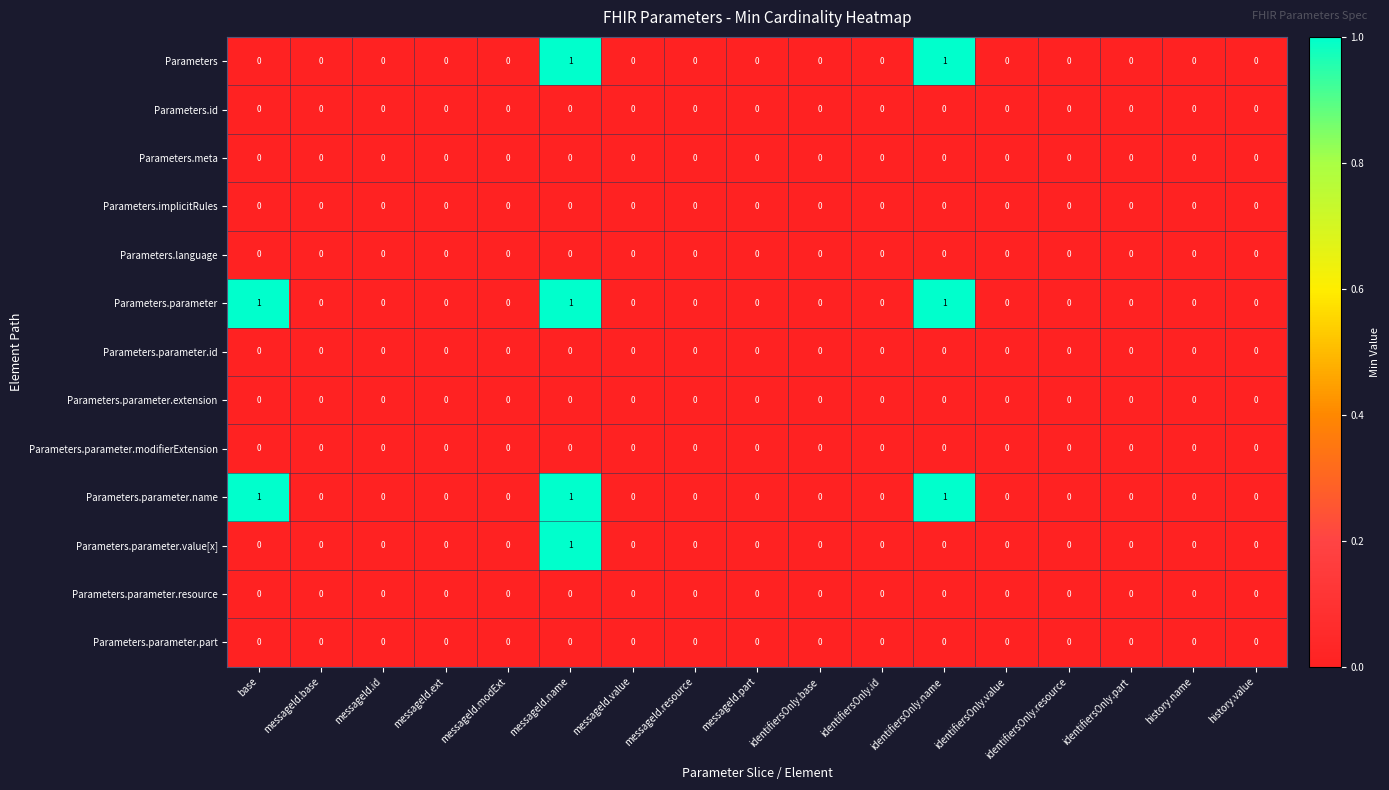

How many Parameters values are between 0 and 1?

17